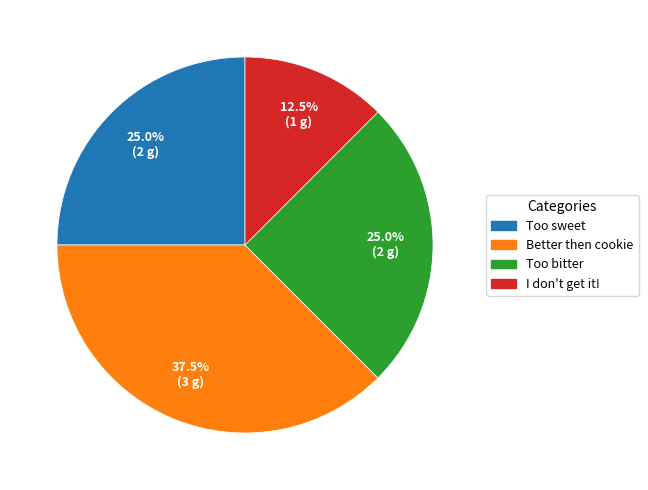

How many segments does this pie chart have?

4